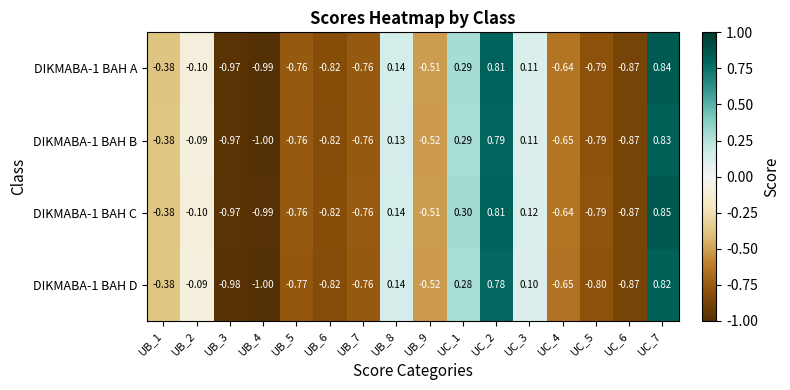

How many values in DIKMABA-1 BAH B are below zero?

11